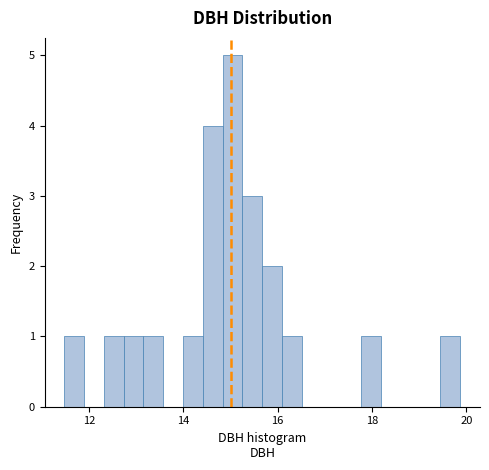

Around what value on the x-axis is the tallest bar? Give the approximate position of its centre, as read against the axis.

15.0